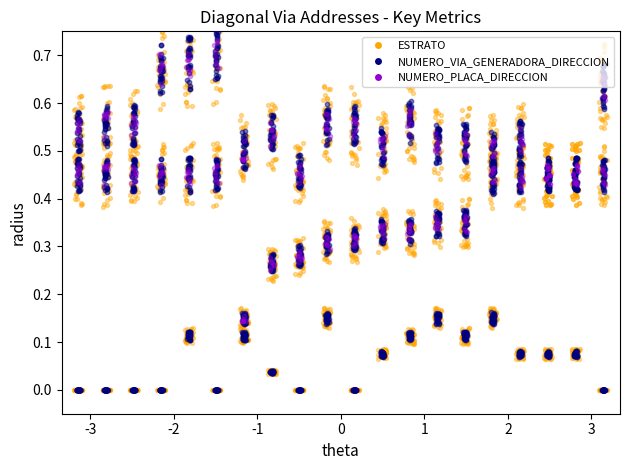

What is the total value across all series at 1?

1.2